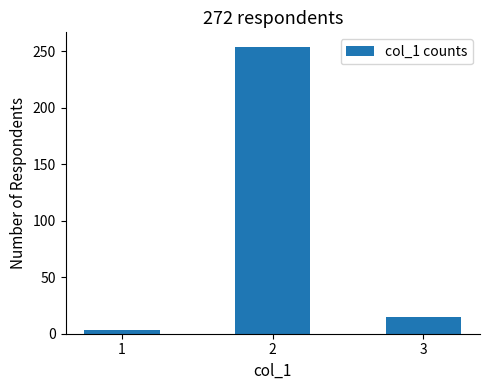

What is the value of the 3rd bar from the left?

15